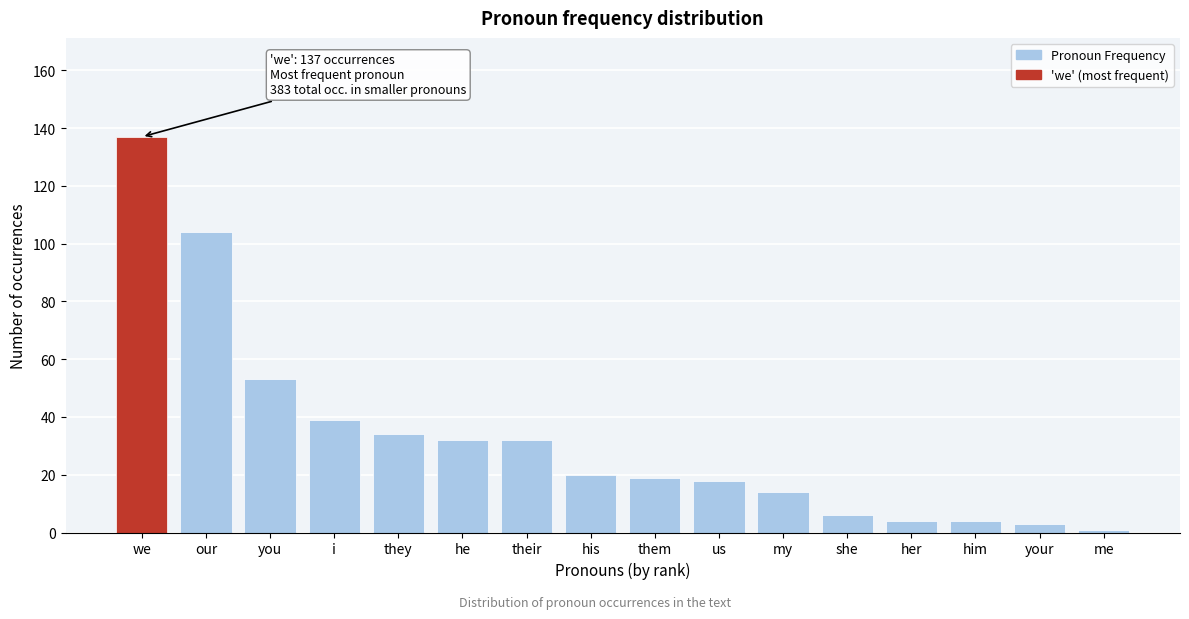

Reading right to left, extract all data points from this chart.

1	3	4	4	6	14	18	19	20	32	32	34	39	53	104	137